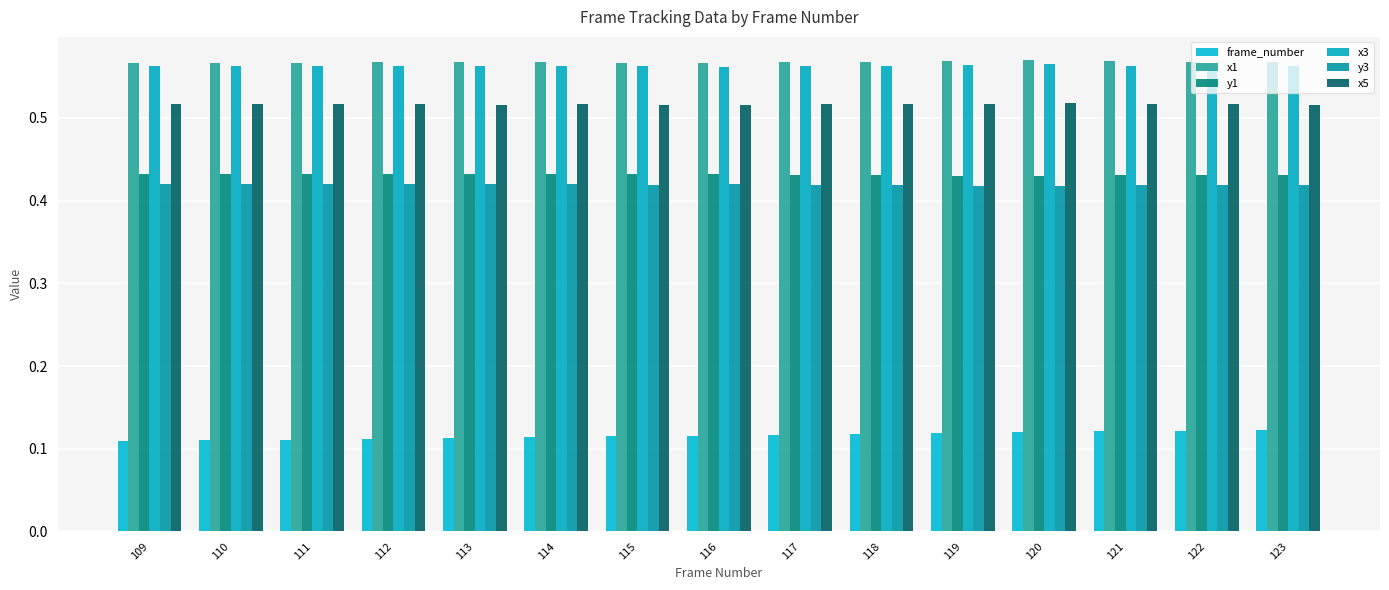

Which series changed the most between 119 and 121?

frame_number